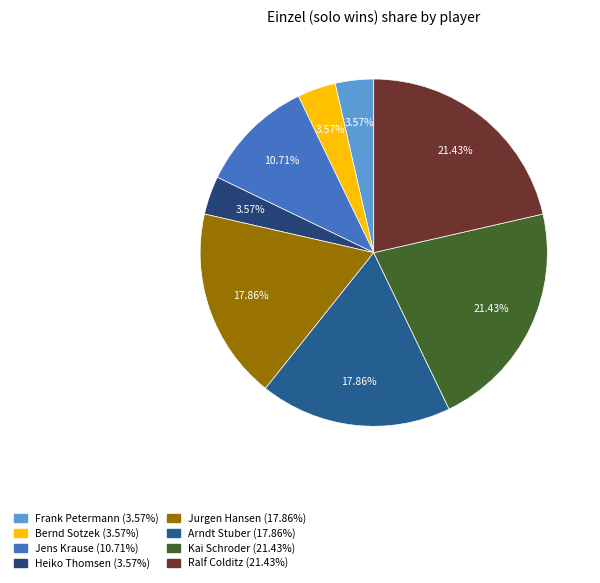

To the nearest percent, what is the difference between the largest and smallest slice percentages?

18%